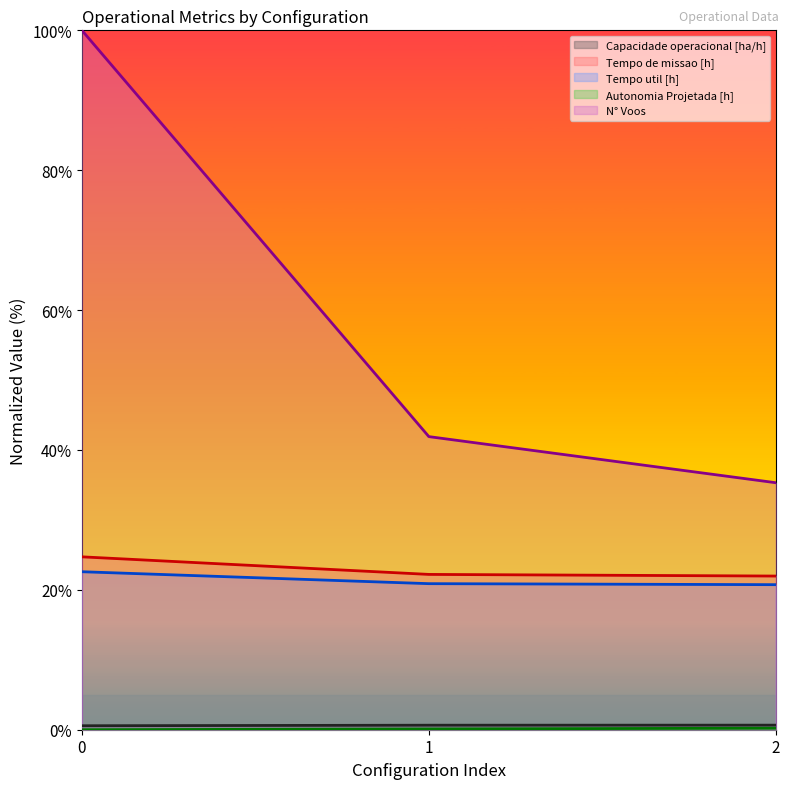

Which series changed the most between 1 and 2?

N° Voos